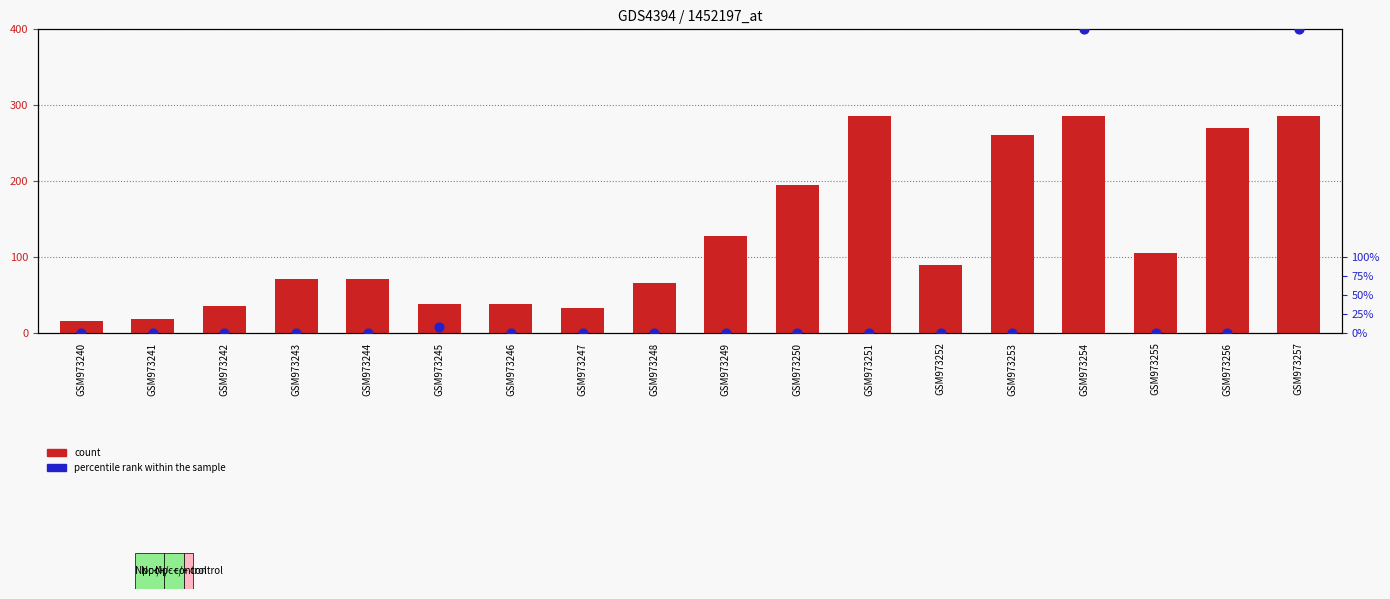

At how many categories does at least one series exceed 121?

7